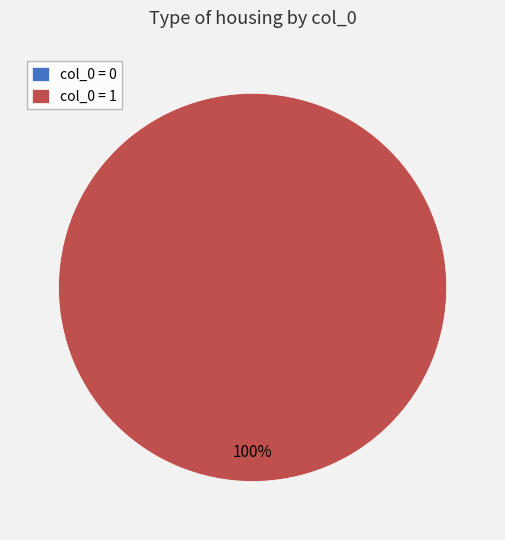

To the nearest percent, what percentage of the pie is 1?

100%